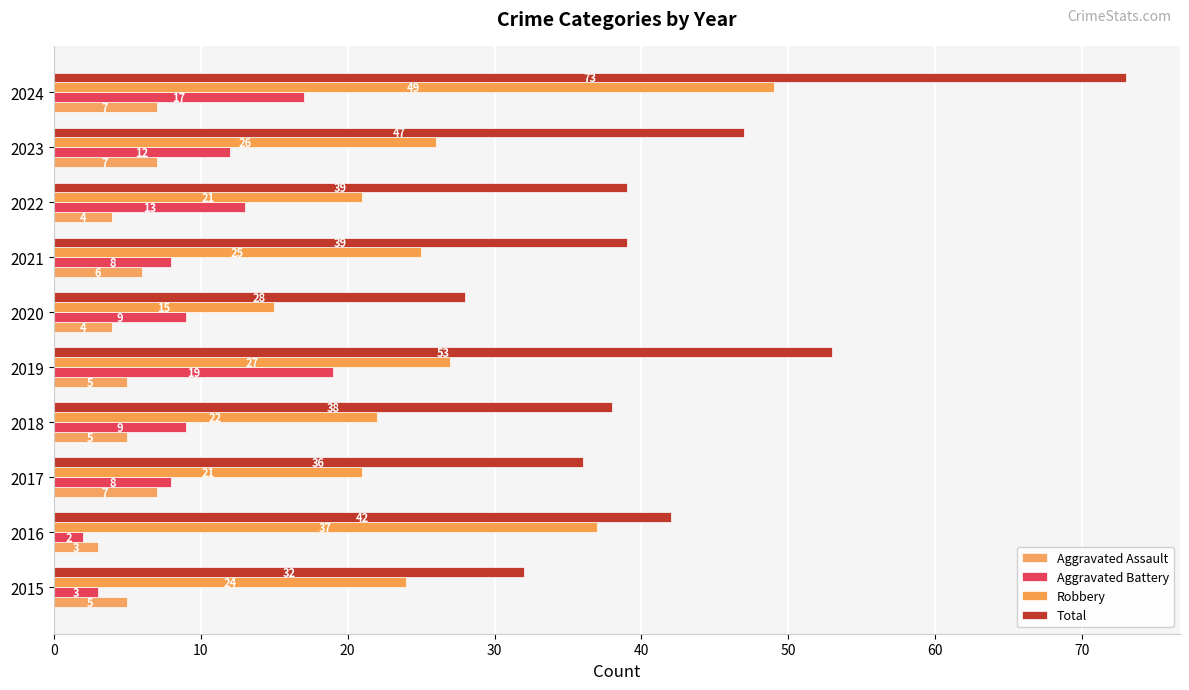

At which category is the sum across all series the highest?

2024